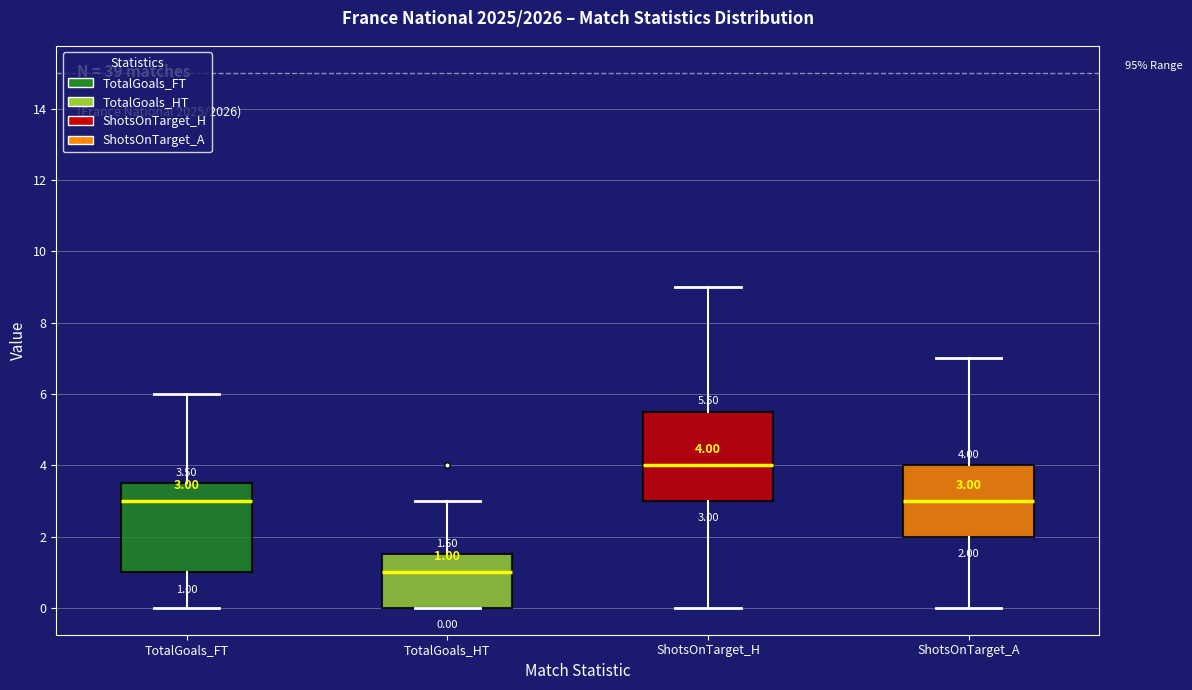

Which box has the lowest median line?

TotalGoals_HT